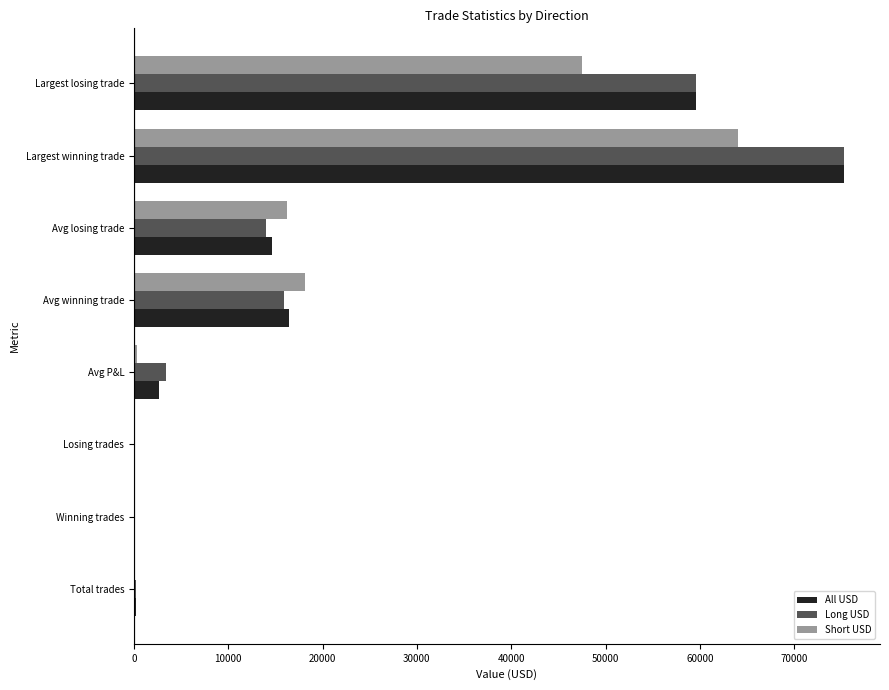

True or false: Short USD has a value of 64032.7 at Largest winning trade.

True